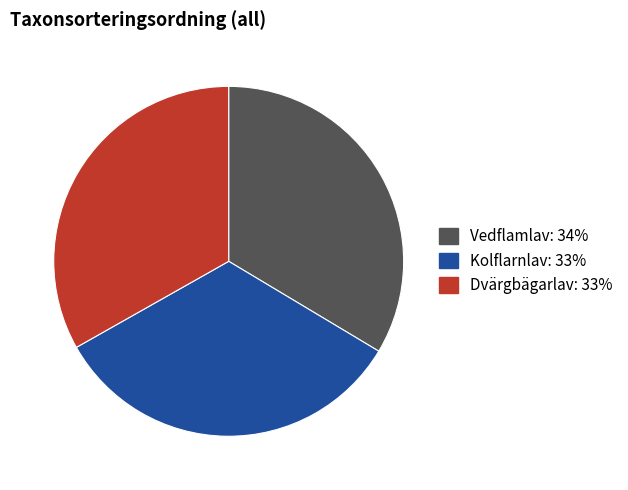

The Kolflarnlav slice represents 18% of the pie. True or false?

False